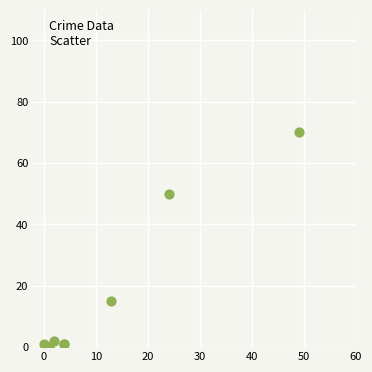

What Y value in the scatter plot is closest to 35?

50